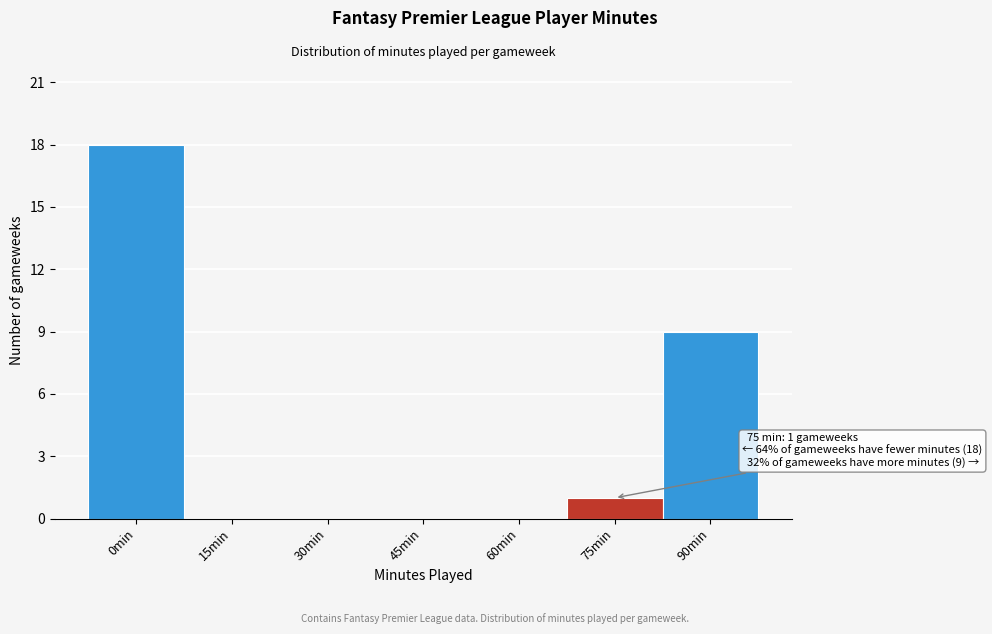

Reading left to right, what are all the values shown in this chart?

0min=18	15min=0	30min=0	45min=0	60min=0	75min=1	90min=9